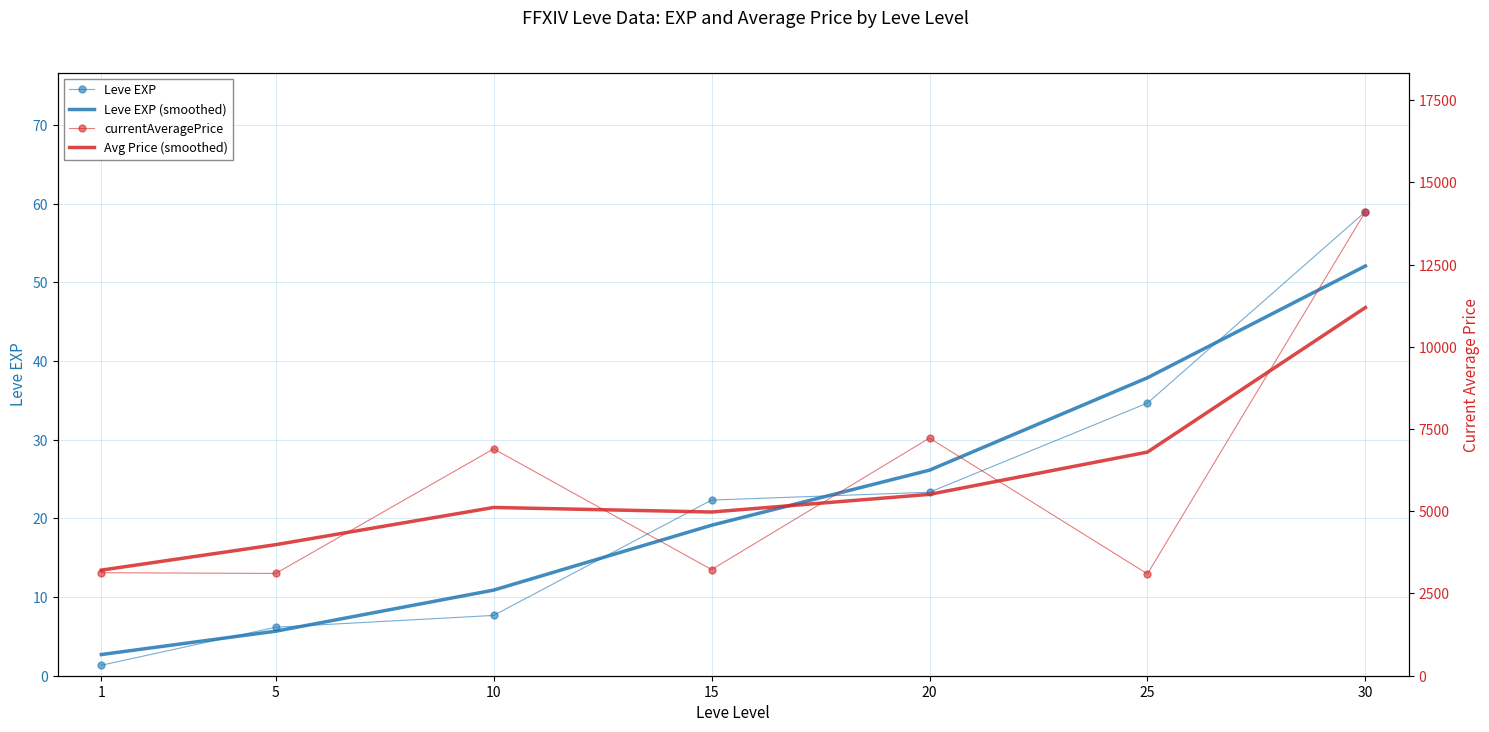

True or false: Leve EXP and Avg Price (smoothed) cross at least once.

False